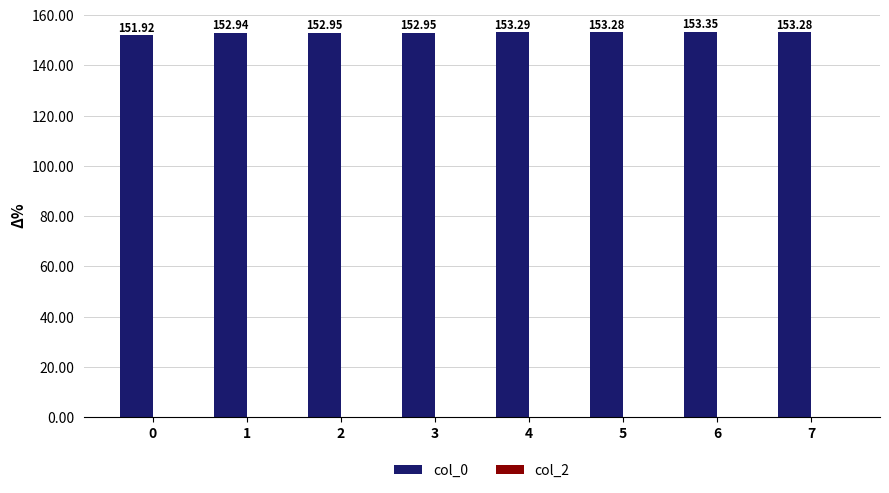

Are the bars grouped side by side (vs. stacked)?

No